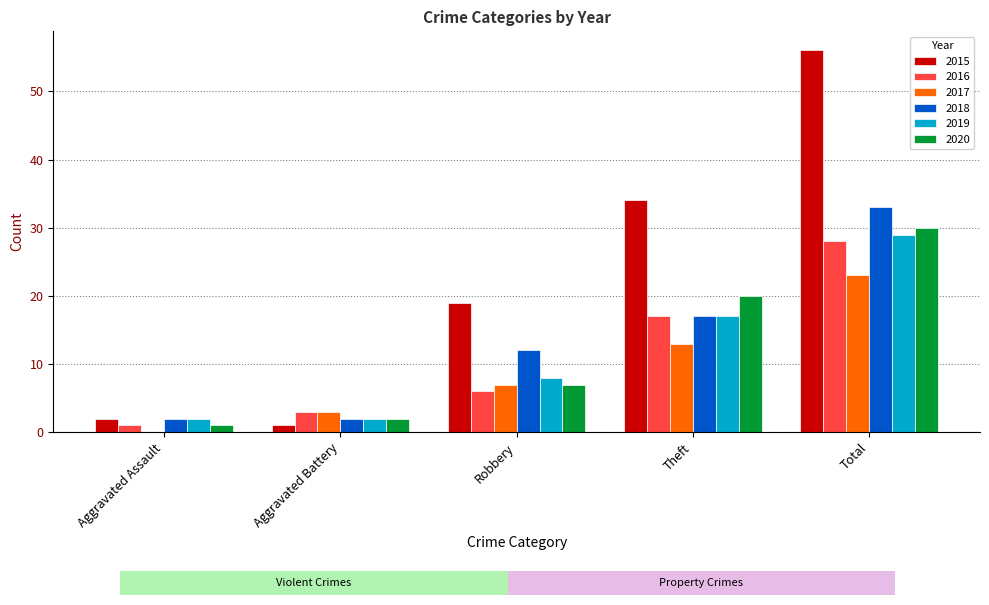

How many 2017 values are between 3 and 13?

3